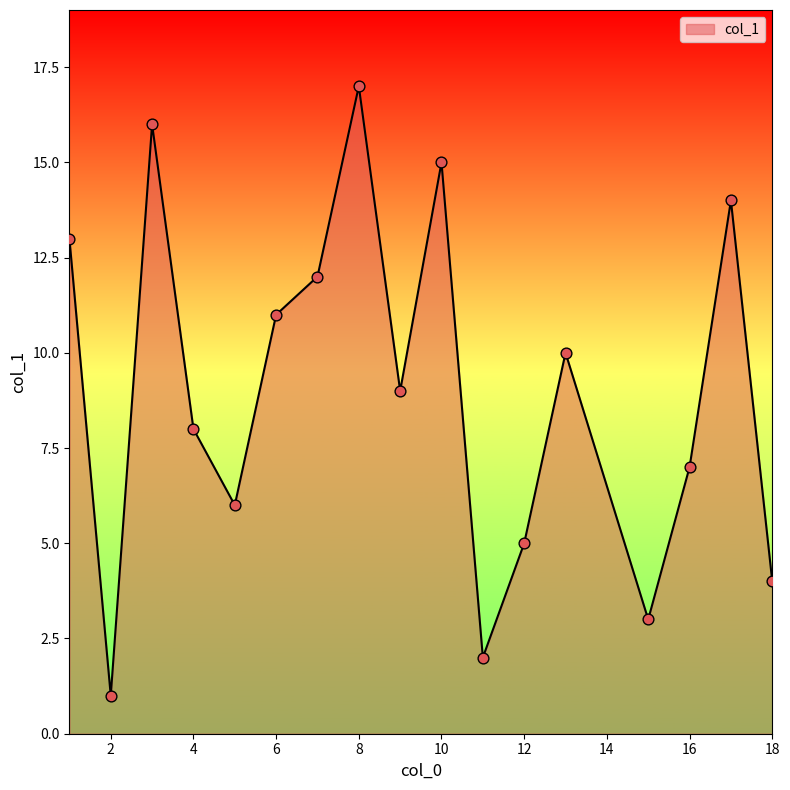

What is the difference between the maximum and minimum values?

16